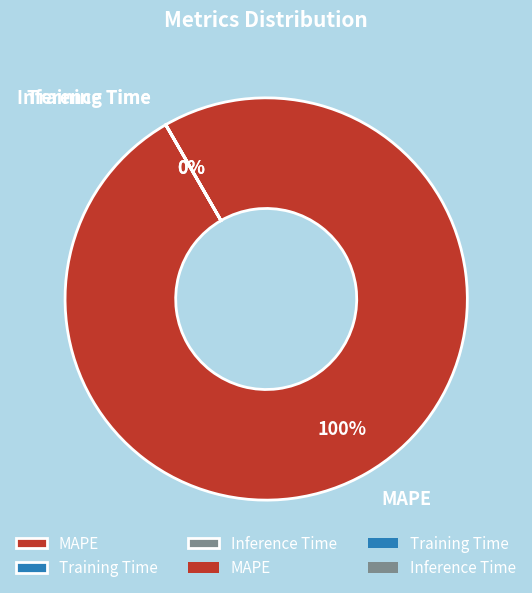

True or false: MAPE accounts for 100% of the total.

True